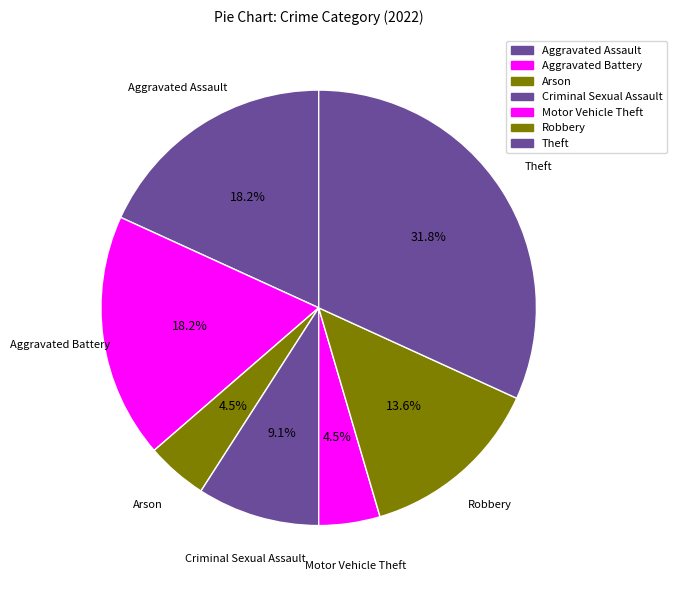

What is the largest slice in the pie chart?

Theft